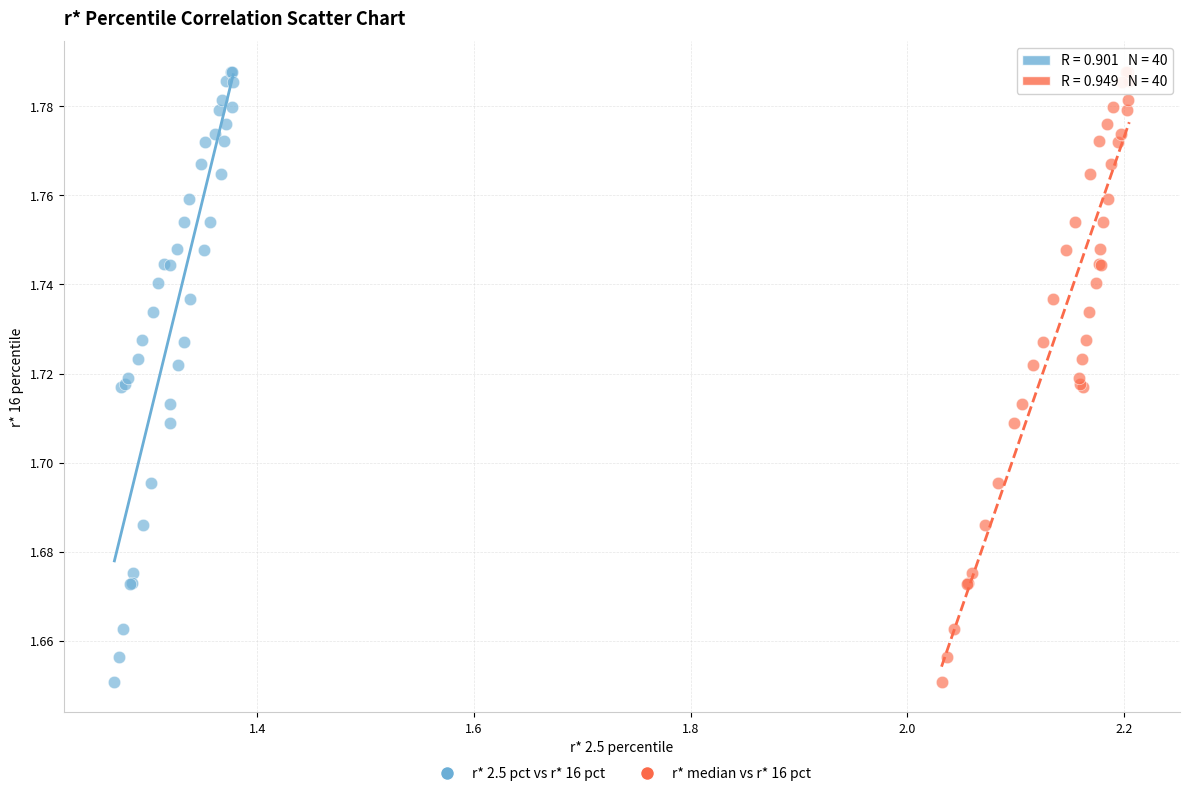

What are all the series names shown in the legend?

r* 2.5 pct vs r* 16 pct, r* median vs r* 16 pct